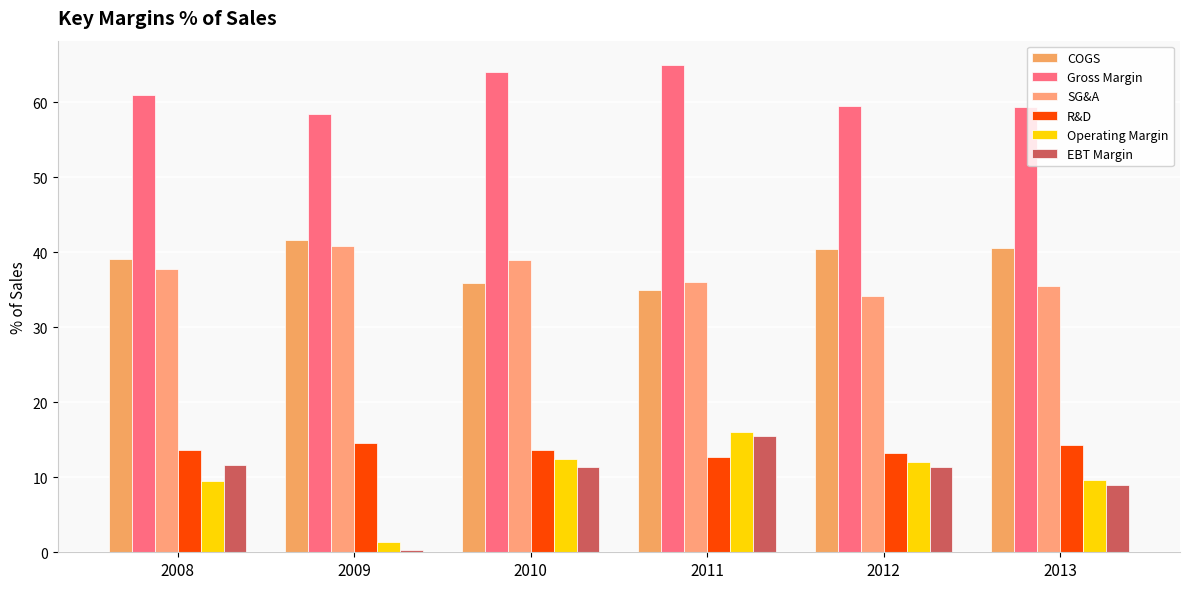

Rank the series by their maximum value, from highest to lowest.

Gross Margin, COGS, SG&A, Operating Margin, EBT Margin, R&D